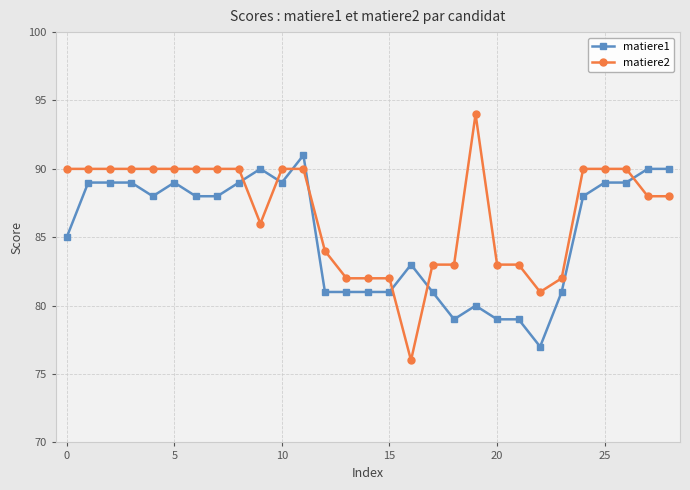

List the series in order of their peak value, lowest first.

matiere1, matiere2